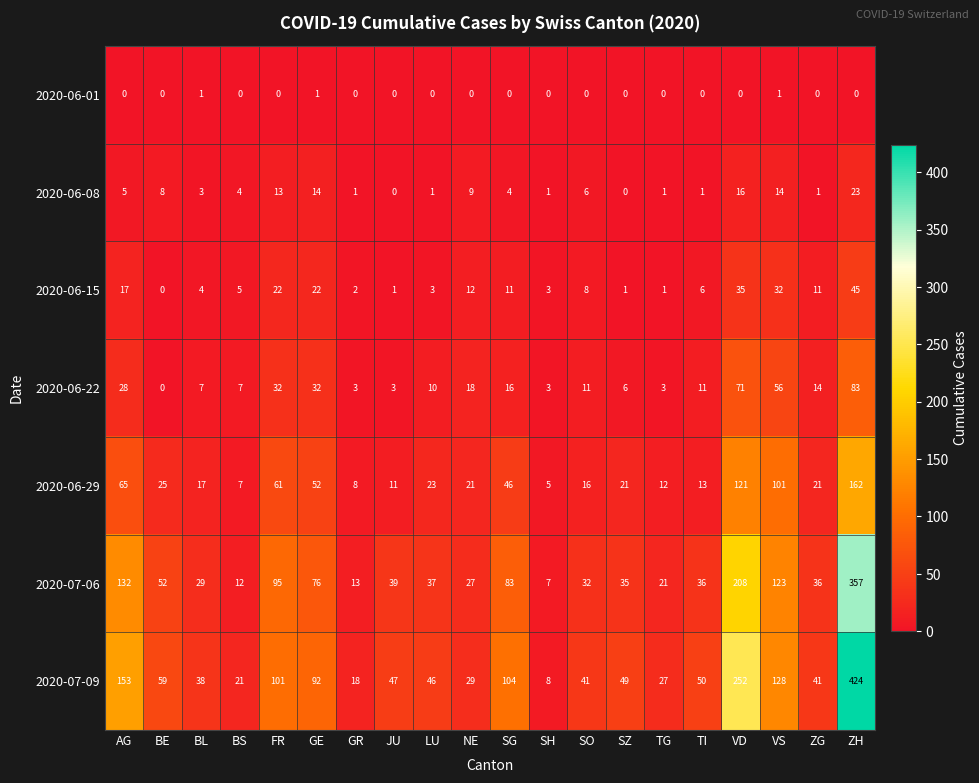

Where does the 2020-07-06 series first go above 37?

AG